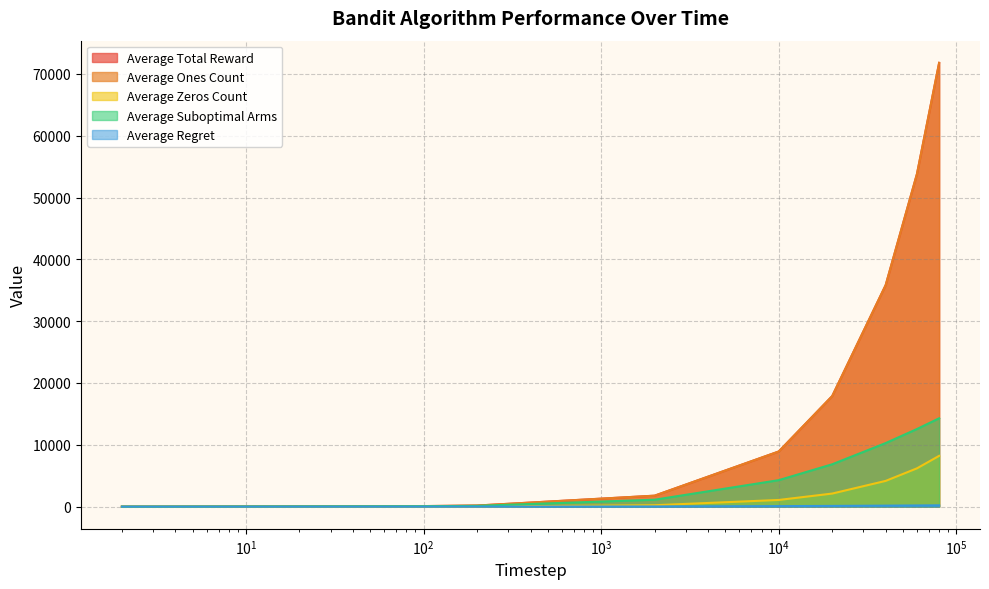

At how many categories does at least one series exceed 5381?

5